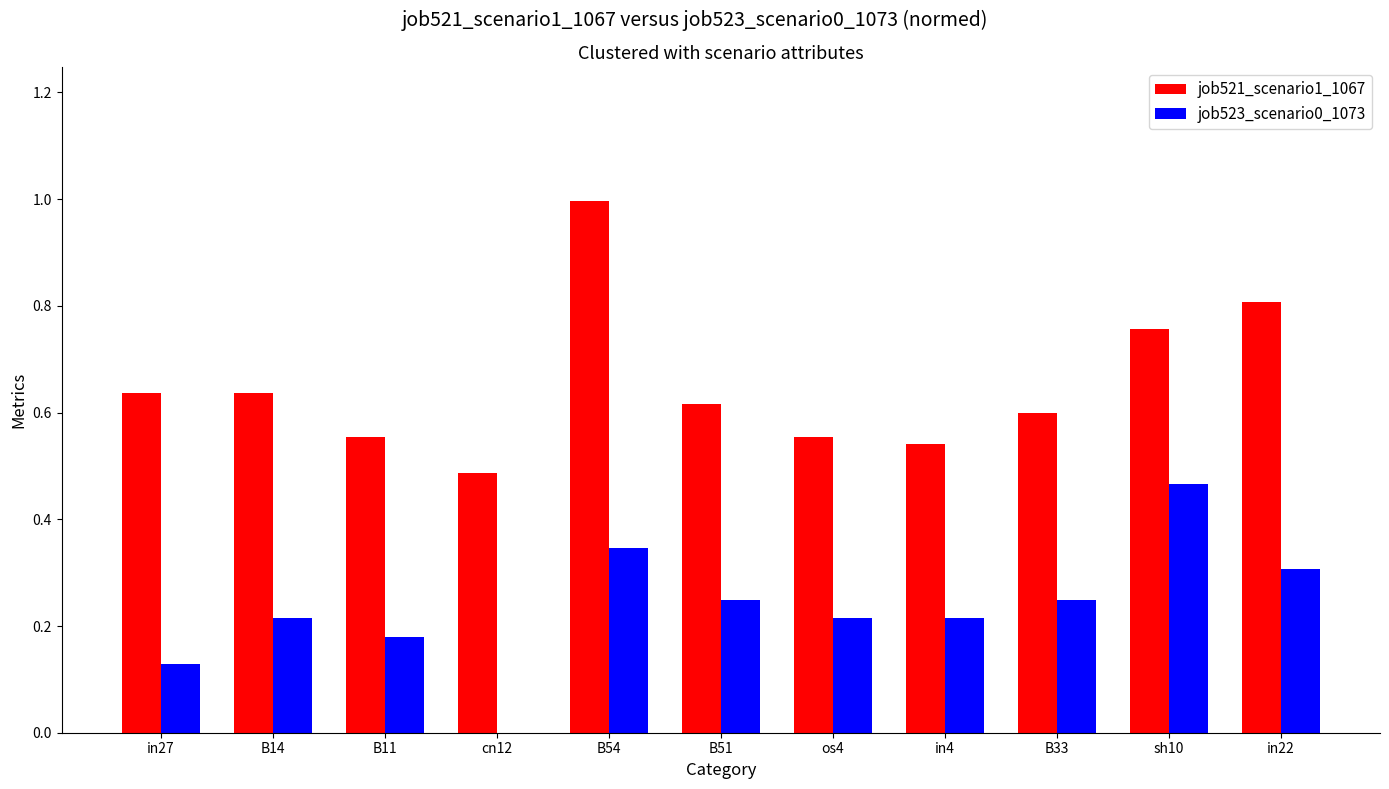

Between B54 and B33, which series saw the biggest shift?

job521_scenario1_1067